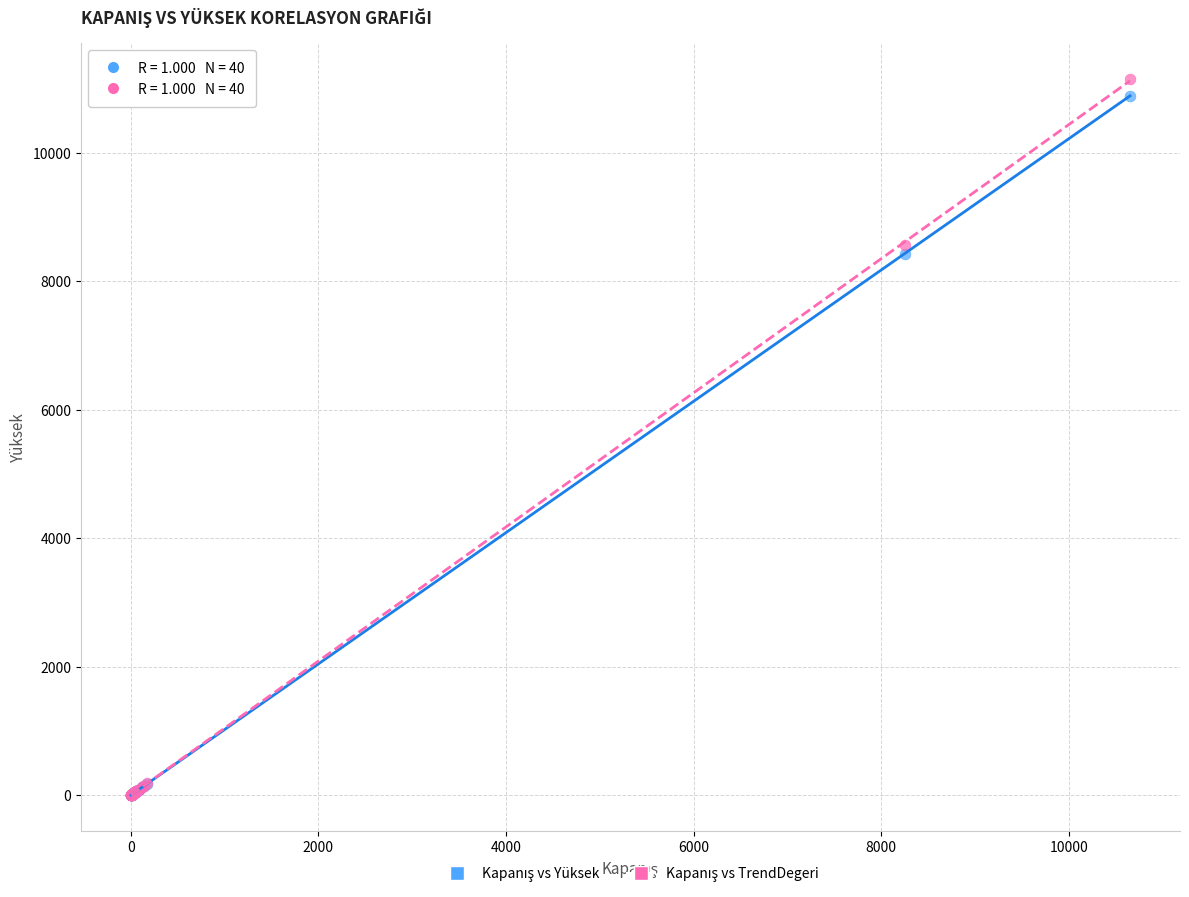

Across all series, what Y value is closest to 5577?

8430.0